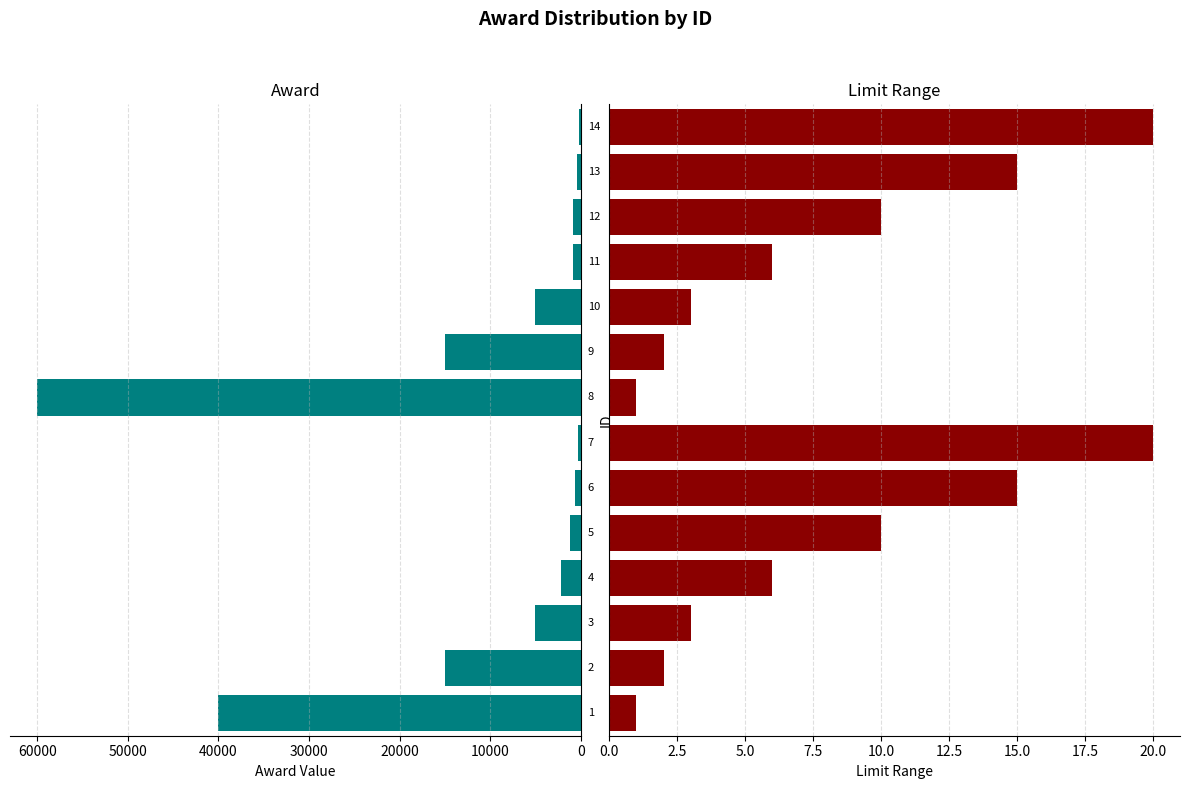

The value of award at 70000 is 14878. True or false?

False